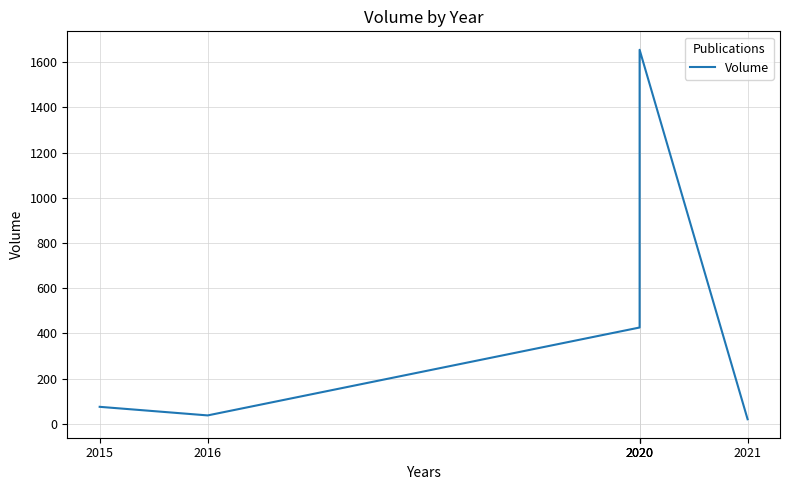

Where does the data first go above 426?

2020